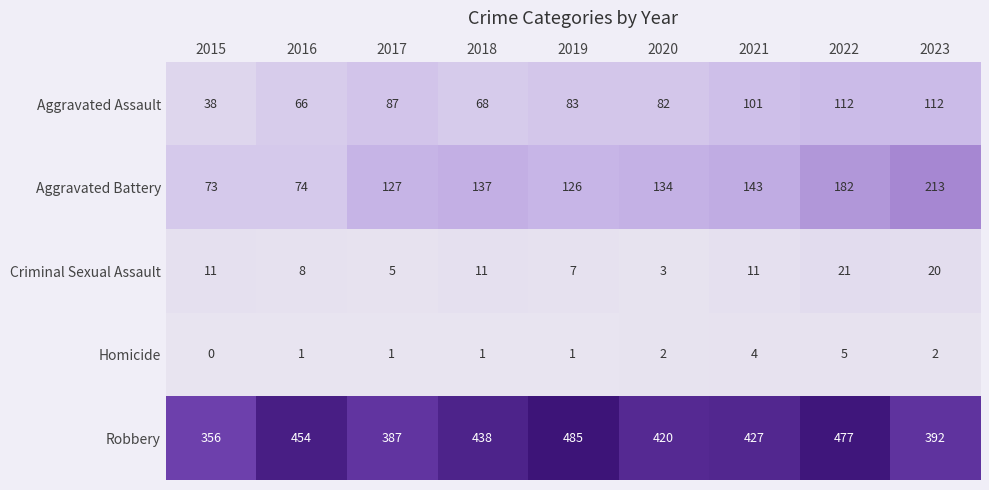

At which label does Aggravated Assault first exceed 83?

2017